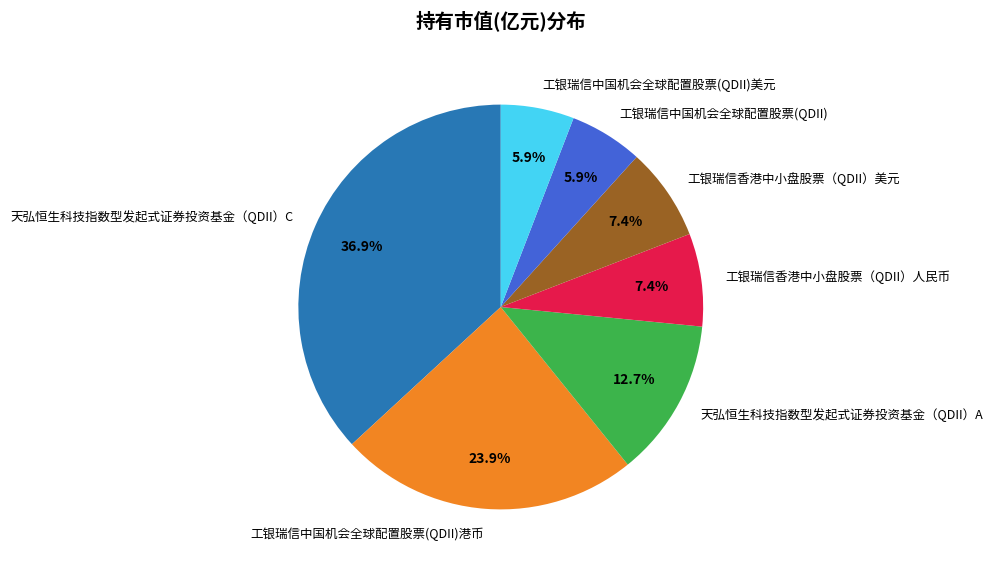

How many slices are in this pie chart?

7